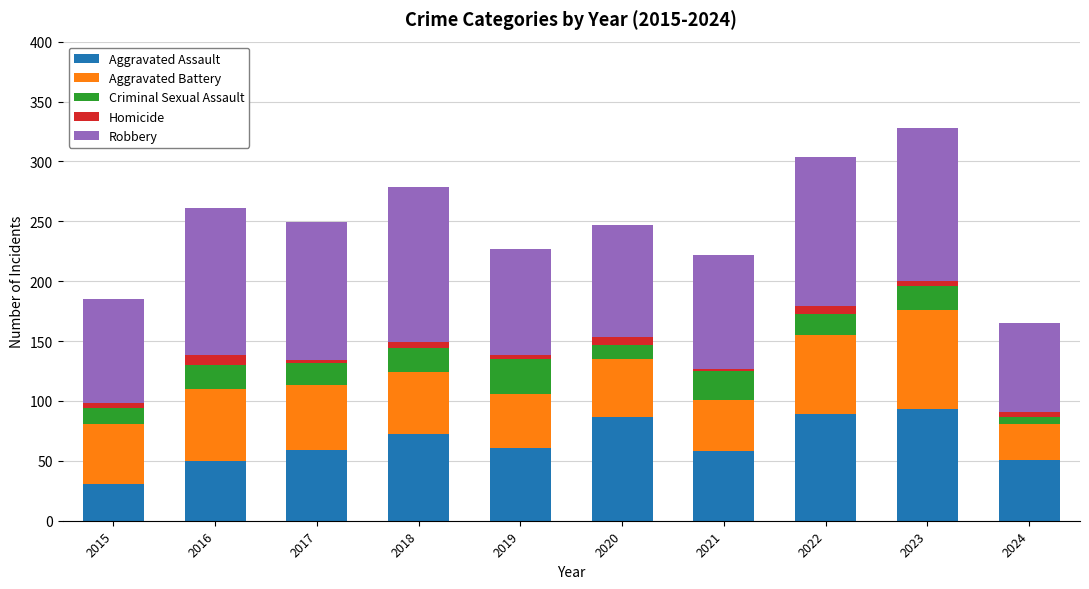

How many categories are shown in the chart?

10